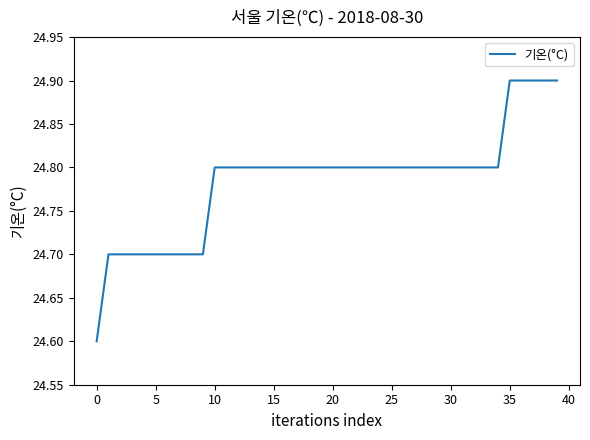

What is the difference between the maximum and minimum values?

0.3